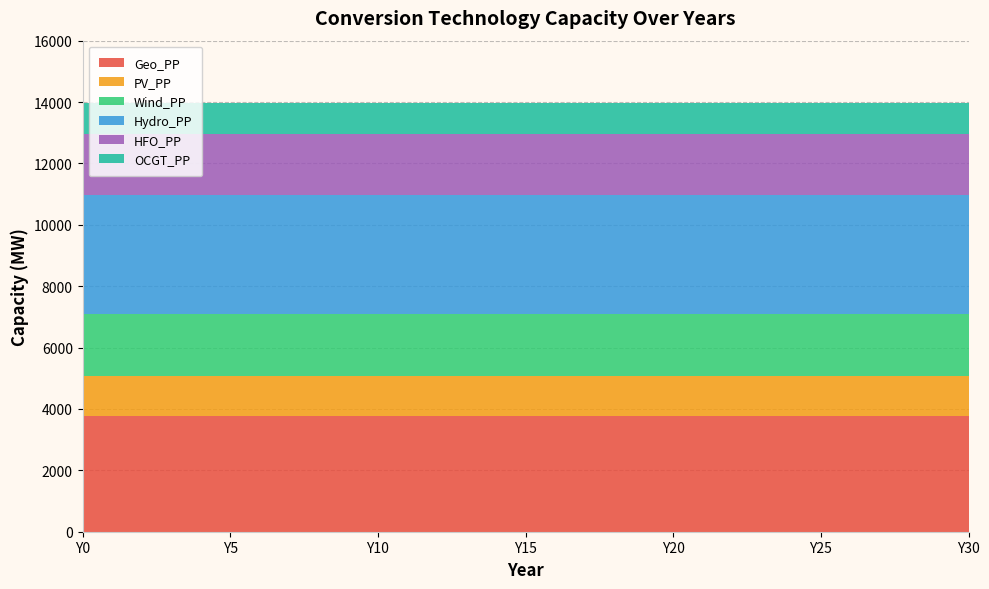

Reading left to right, list all the values displayed in this chart.

Geo_PP: 3780	3780	3780	3780	3780	3780	3780	3780	3780	3780	3780	3780	3780	3780	3780	3780	3780	3780	3780	3780	3780	3780	3780	3780	3780	3780	3780	3780	3780	3780	3780
PV_PP: 1300	1300	1300	1300	1300	1300	1300	1300	1300	1300	1300	1300	1300	1300	1300	1300	1300	1300	1300	1300	1300	1300	1300	1300	1300	1300	1300	1300	1300	1300	1300
Wind_PP: 2030	2030	2030	2030	2030	2030	2030	2030	2030	2030	2030	2030	2030	2030	2030	2030	2030	2030	2030	2030	2030	2030	2030	2030	2030	2030	2030	2030	2030	2030	2030
Hydro_PP: 3850	3850	3850	3850	3850	3850	3850	3850	3850	3850	3850	3850	3850	3850	3850	3850	3850	3850	3850	3850	3850	3850	3850	3850	3850	3850	3850	3850	3850	3850	3850
HFO_PP: 1990	1990	1990	1990	1990	1990	1990	1990	1990	1990	1990	1990	1990	1990	1990	1990	1990	1990	1990	1990	1990	1990	1990	1990	1990	1990	1990	1990	1990	1990	1990
OCGT_PP: 1030	1030	1030	1030	1030	1030	1030	1030	1030	1030	1030	1030	1030	1030	1030	1030	1030	1030	1030	1030	1030	1030	1030	1030	1030	1030	1030	1030	1030	1030	1030